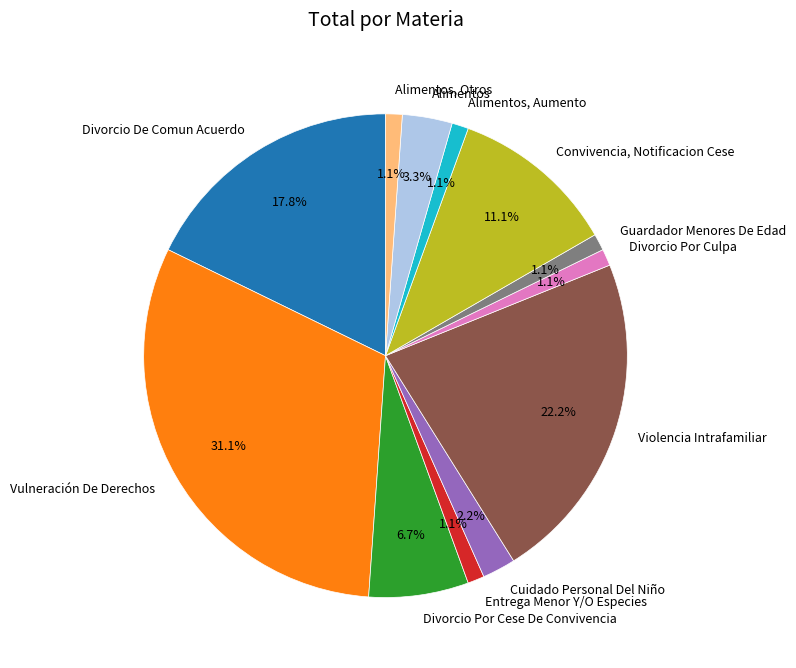

To the nearest percent, what portion does Divorcio De Comun Acuerdo represent?

18%